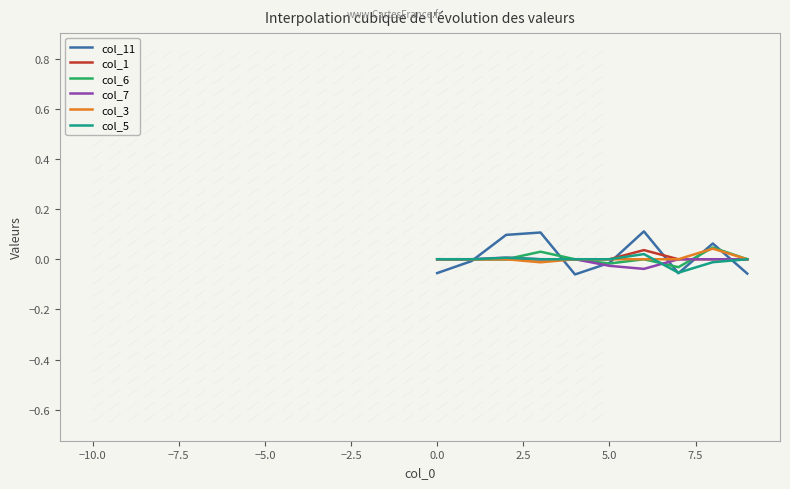

Which series has the largest range (max minus min)?

col_11